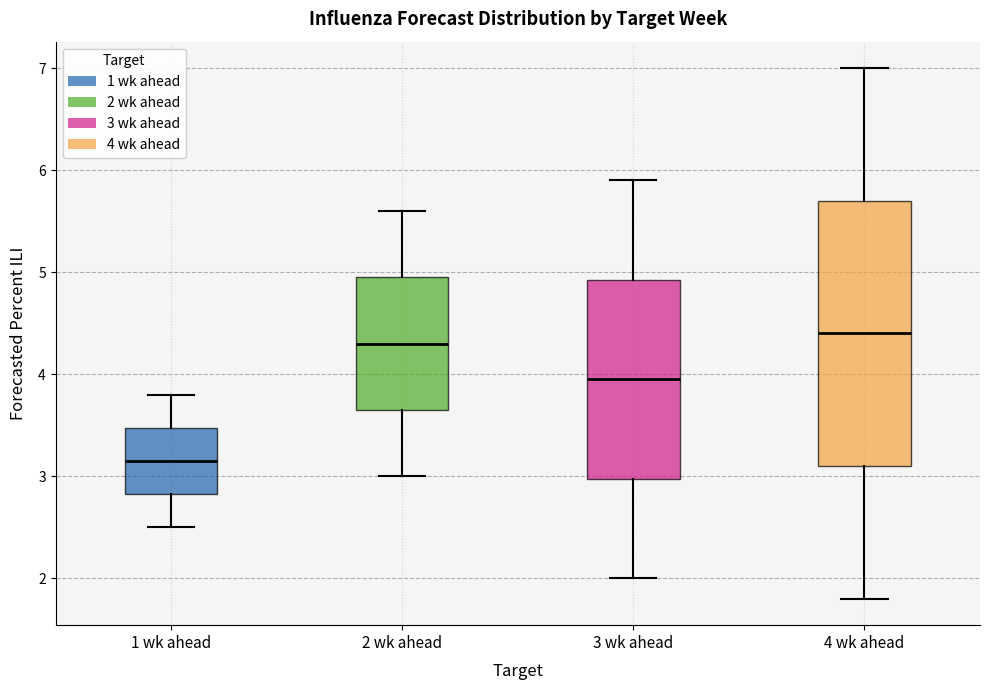

Comparing the boxes themselves (not the whiskers), which one is the tallest?

4 wk ahead